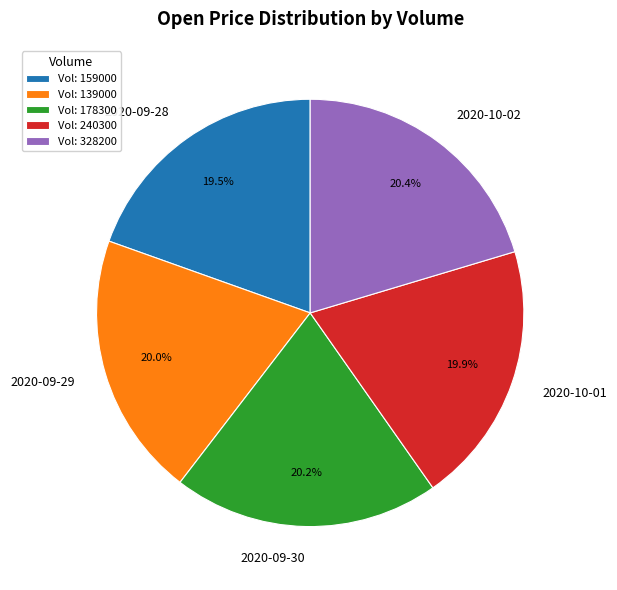

Which has a higher value, 2020-09-30 or 2020-09-28?

2020-09-30